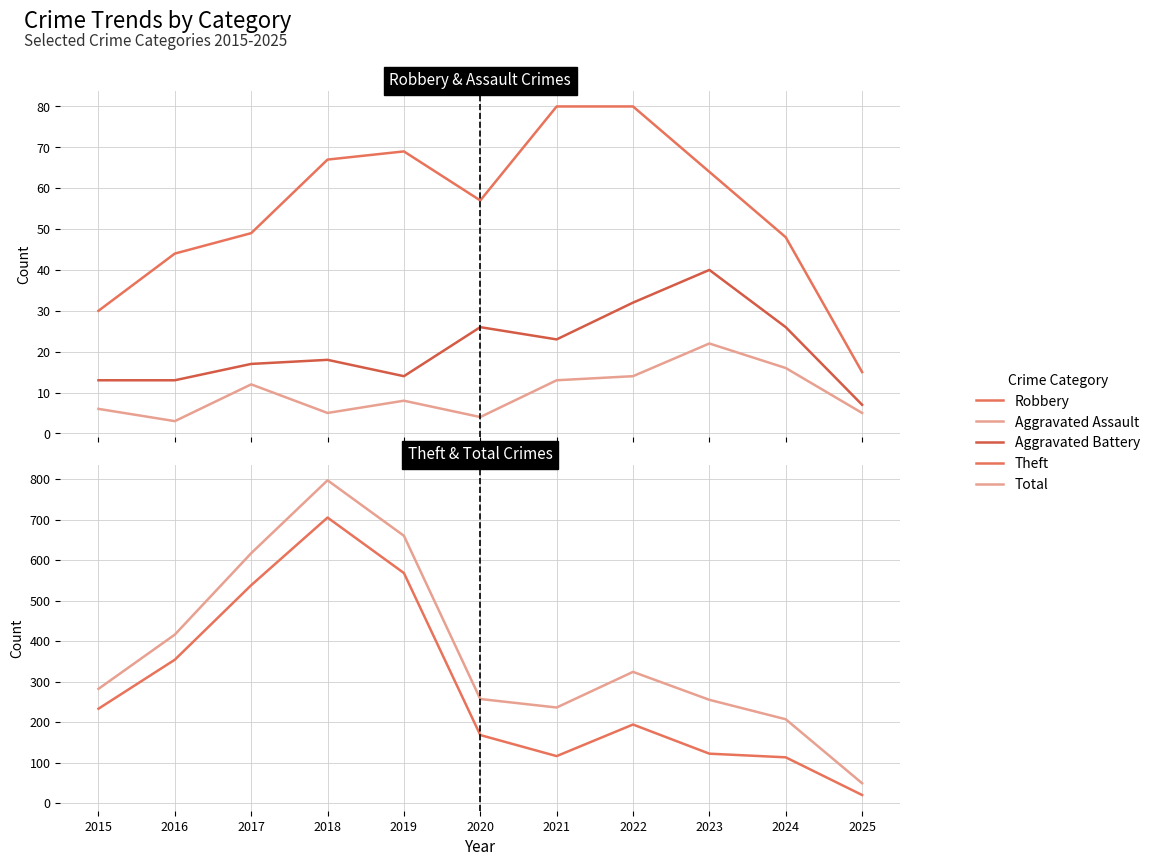

Rank the categories by Total value from lowest to highest.

2025, 2024, 2021, 2023, 2020, 2015, 2022, 2016, 2017, 2019, 2018